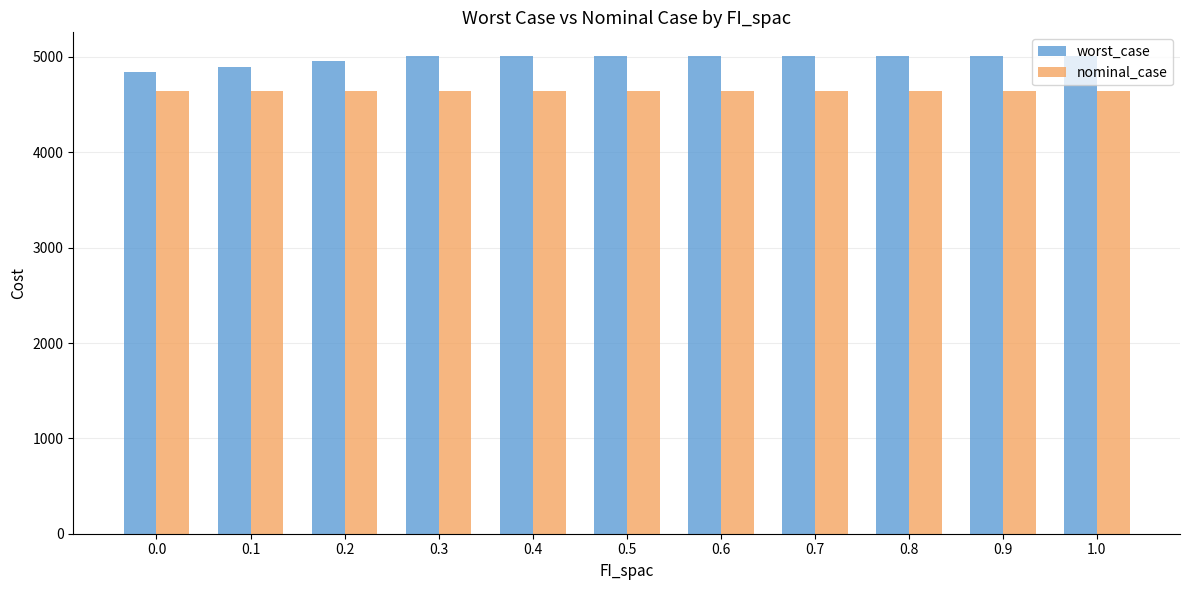

What is the label of the 10th bar from the left?

0.9